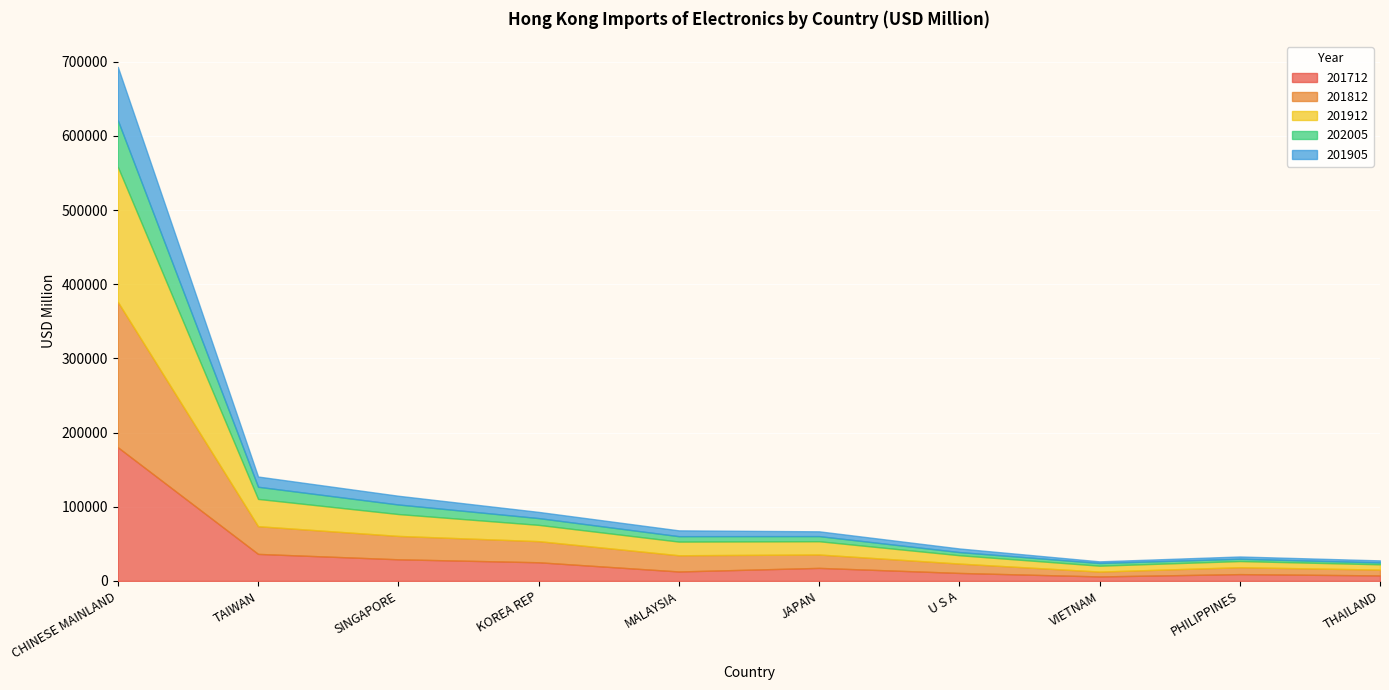

True or false: 201712 and 202005 intersect in this chart.

False